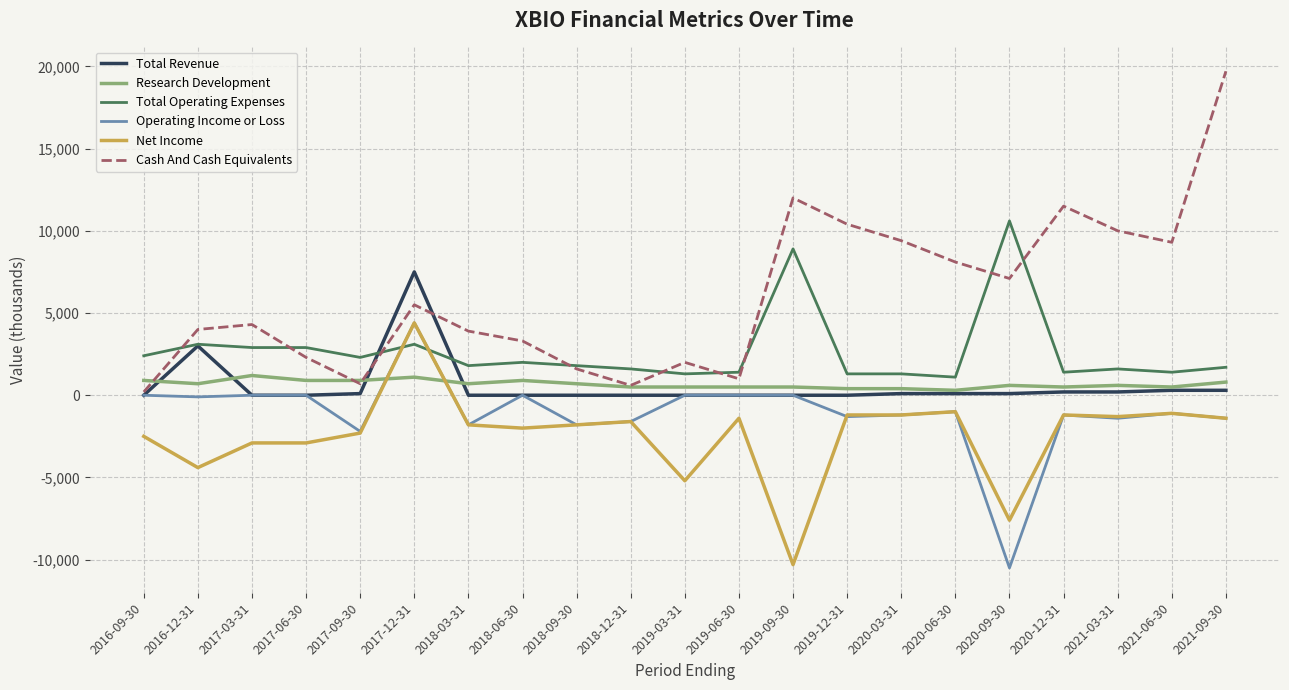

True or false: Cash And Cash Equivalents has a value of 11500 at 2020-12-31.

True